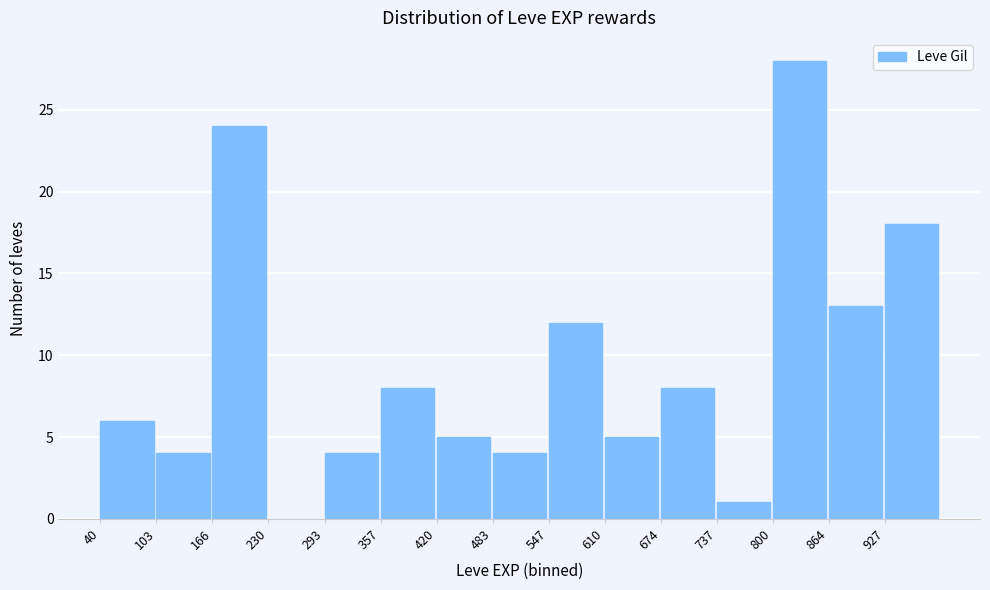

How tall is the bar that spans 100 to 170 on the x-axis? Neither the bar edges nor the heights are printed on the chart, so give them approximately, as read against the axes.

4